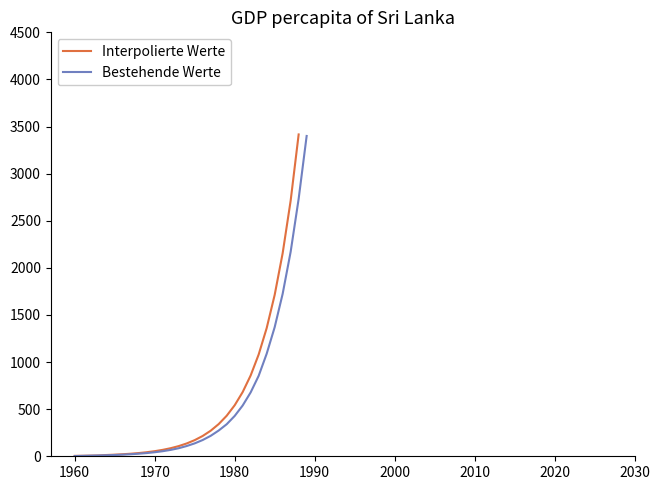

The Bestehende Werte series shows 428.0 at 1980. True or false?

True